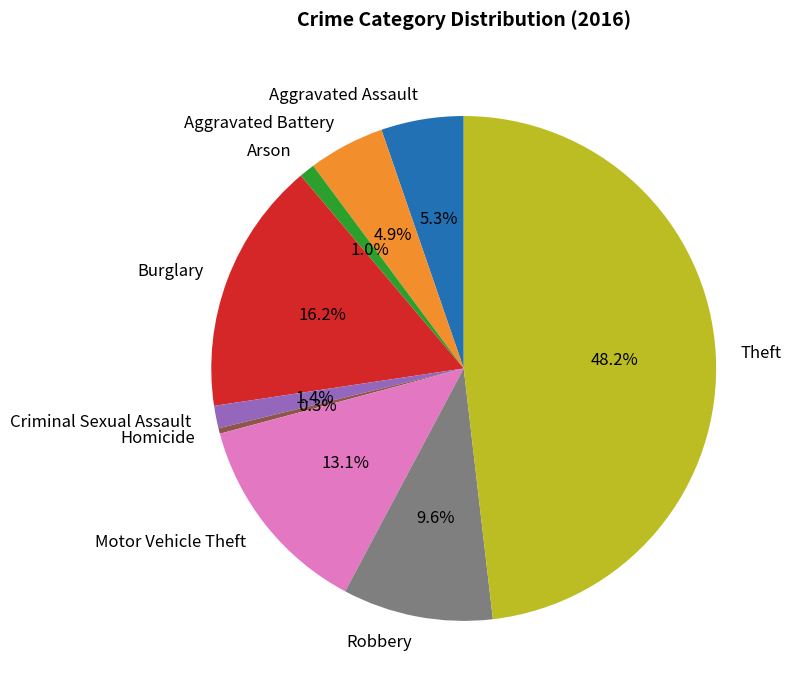

Which category has the smallest portion of the pie?

Homicide